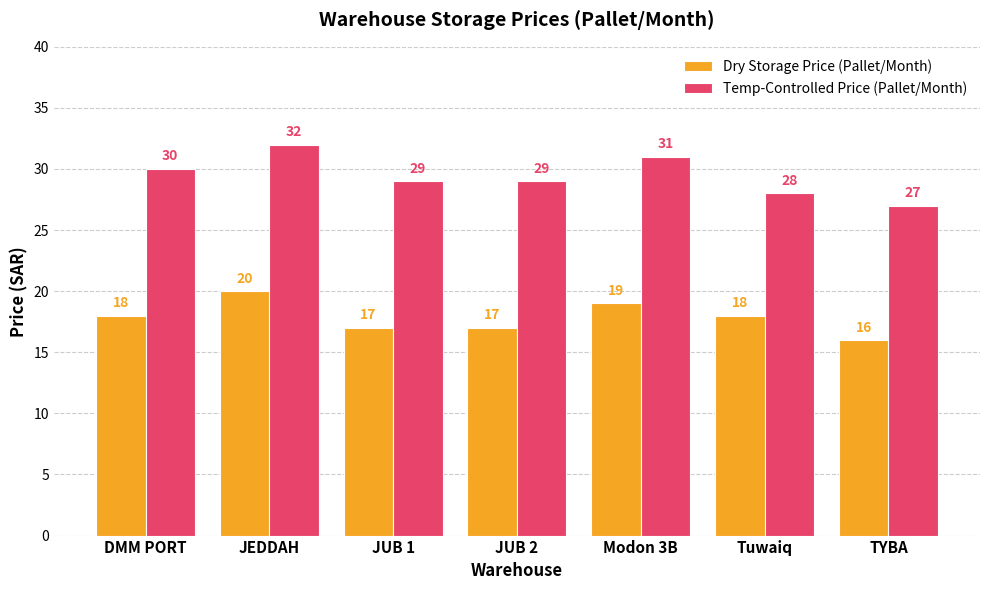

At which label does Dry Storage Price (Pallet/Month) reach its peak?

JEDDAH